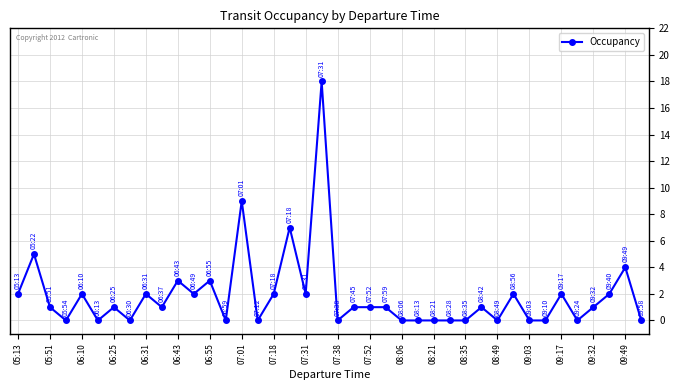

What is the sum of all values?

75